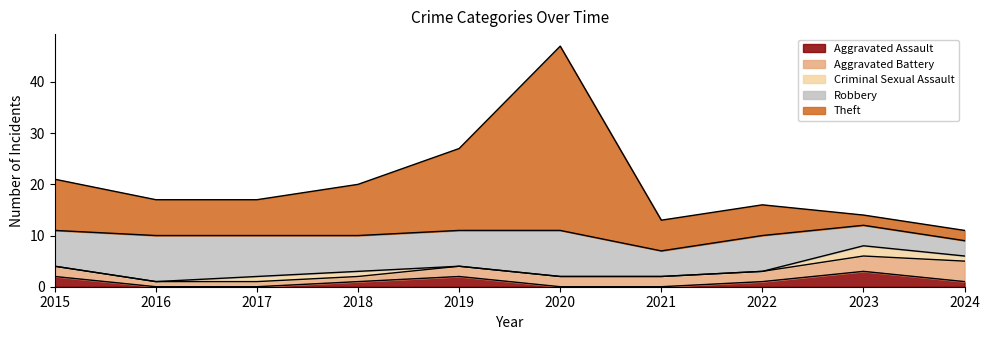

True or false: Theft and Criminal Sexual Assault intersect in this chart.

False